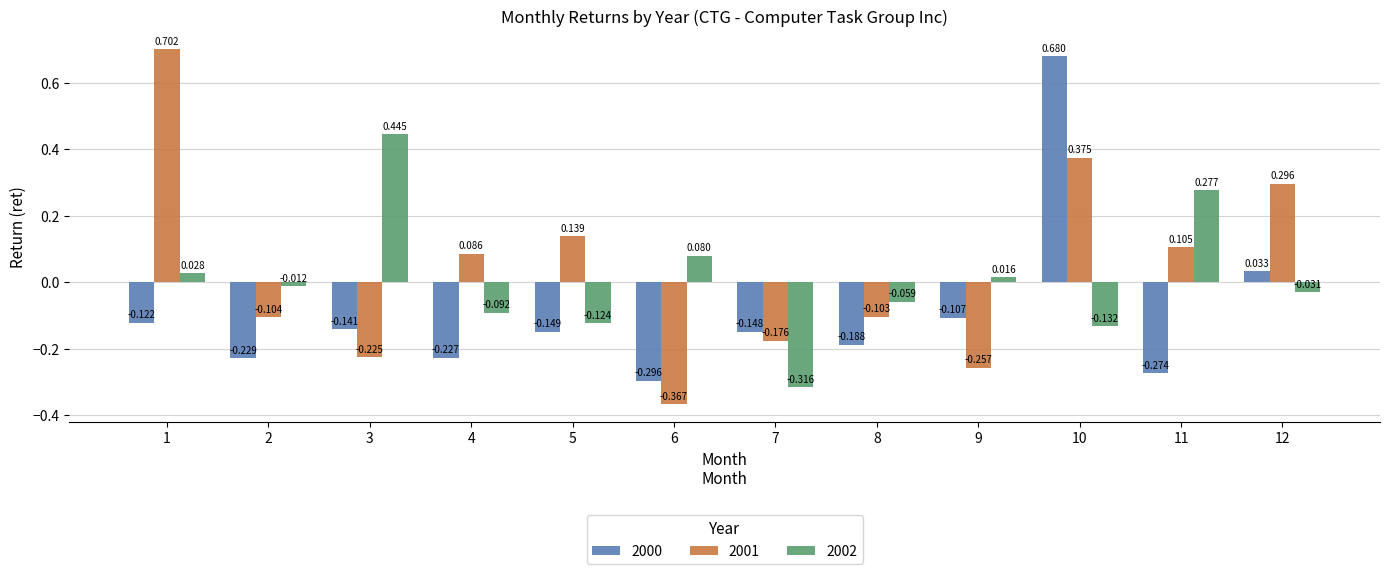

What is the total value across all series at 7?

-0.6